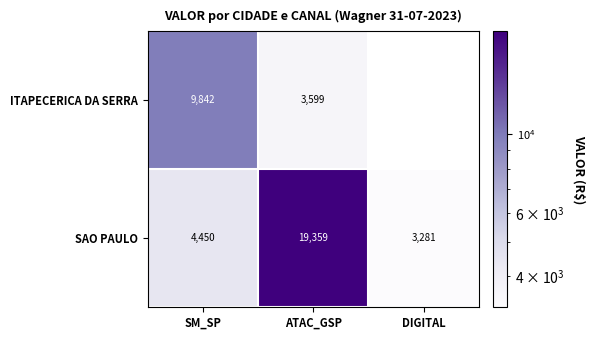

The ITAPECERICA DA SERRA series shows 5749.0 at ATAC_GSP. True or false?

False